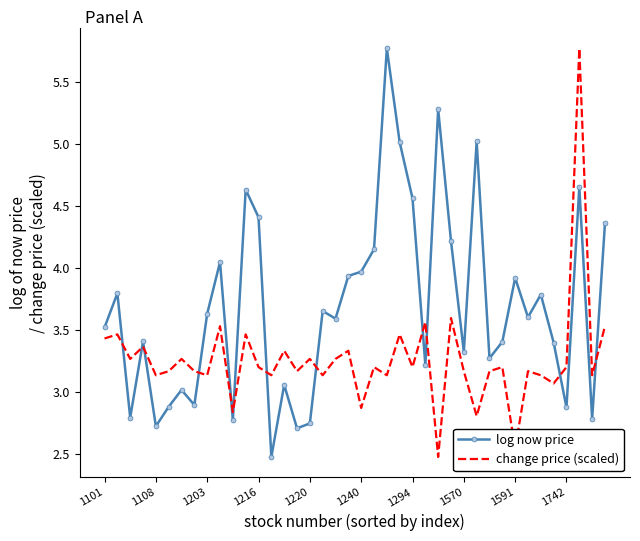

At how many categories does at least one series exceed 4?

12